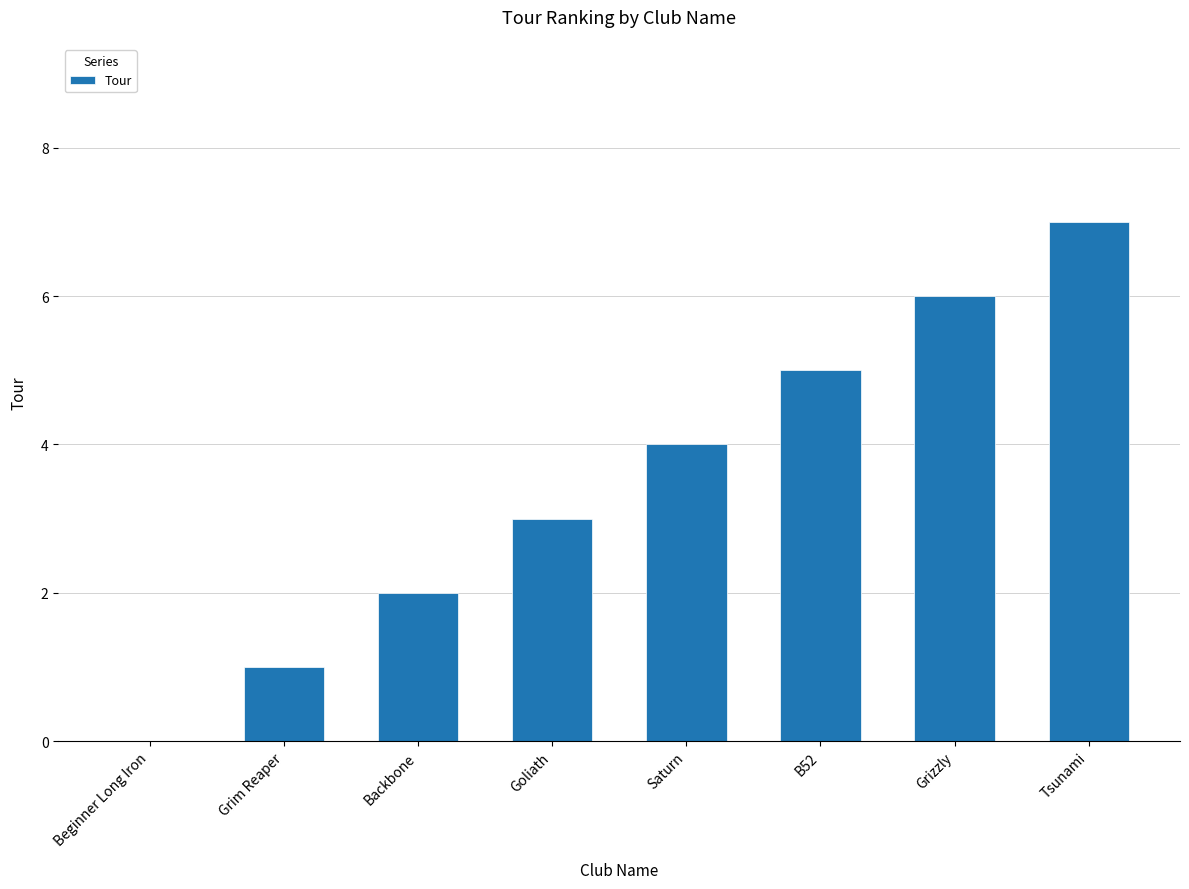

Reading right to left, list all the values displayed in this chart.

7	6	5	4	3	2	1	0